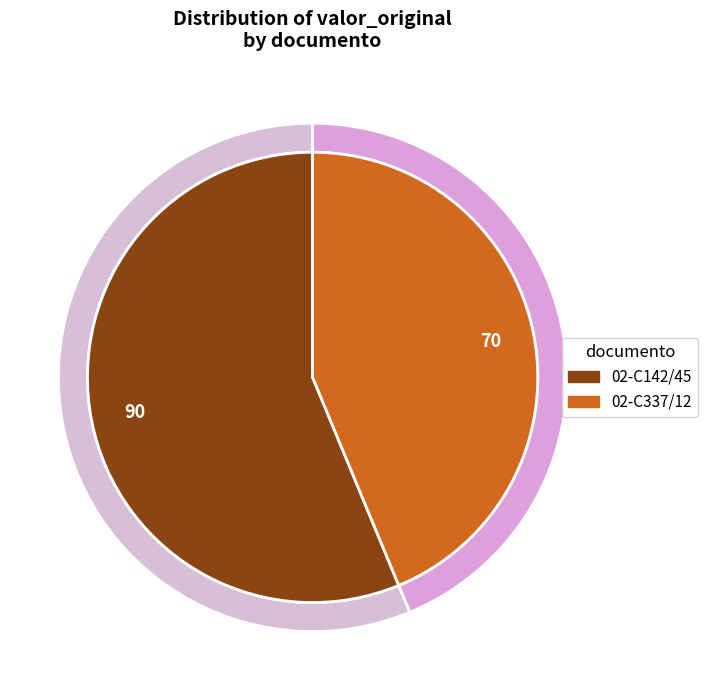

Combined, what portion of the pie is 02-C142/45 and 02-C337/12?

100.0%